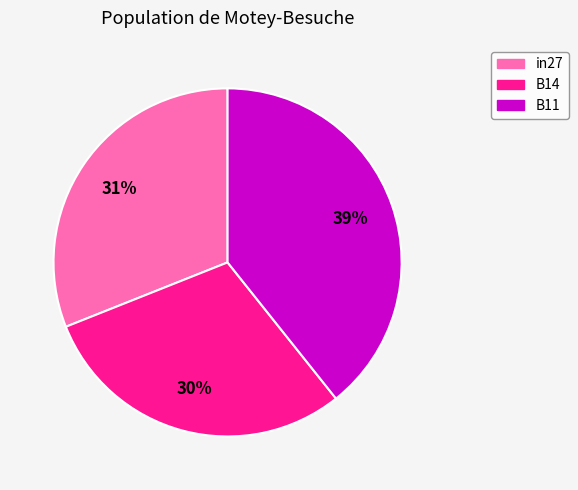

Do in27 and B11 together represent more than half of the pie?

Yes